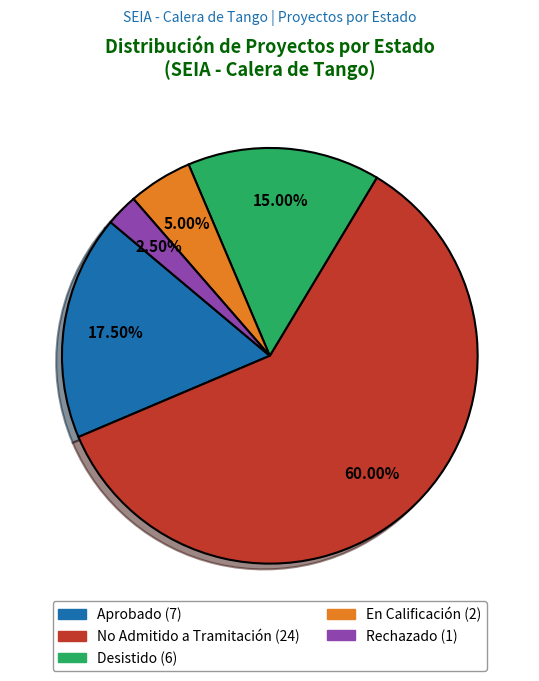

Which has a higher value, Desistido or Rechazado?

Desistido